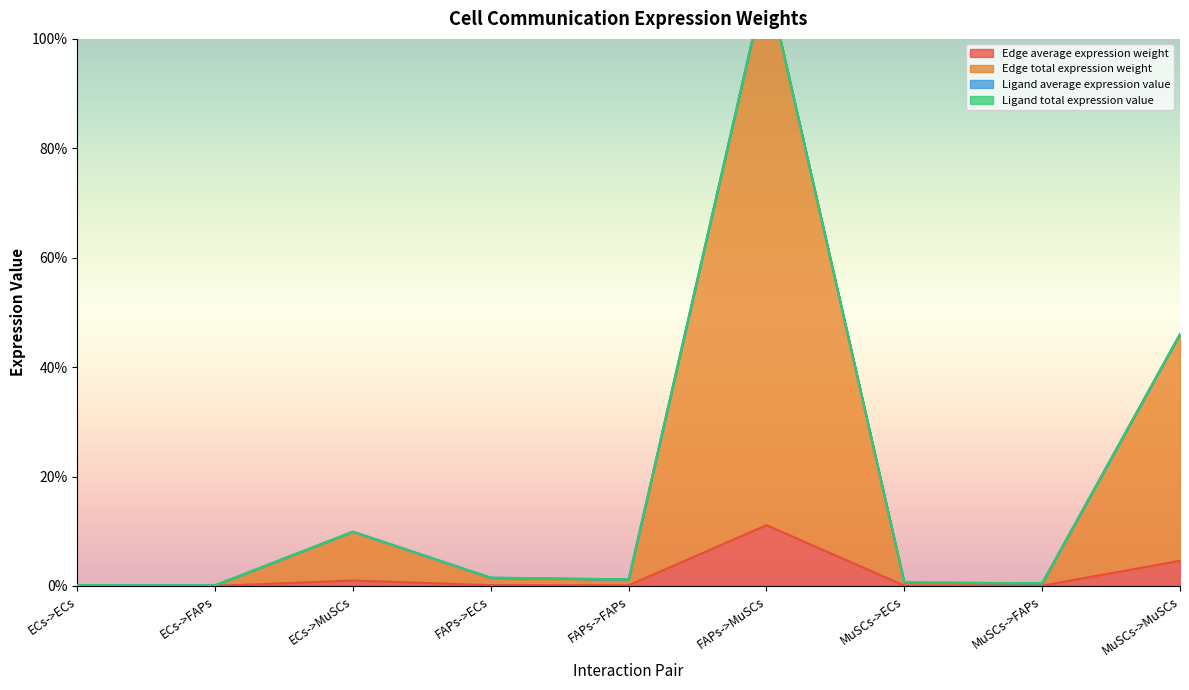

What is the label of the 2nd point from the right?

MuSCs->FAPs